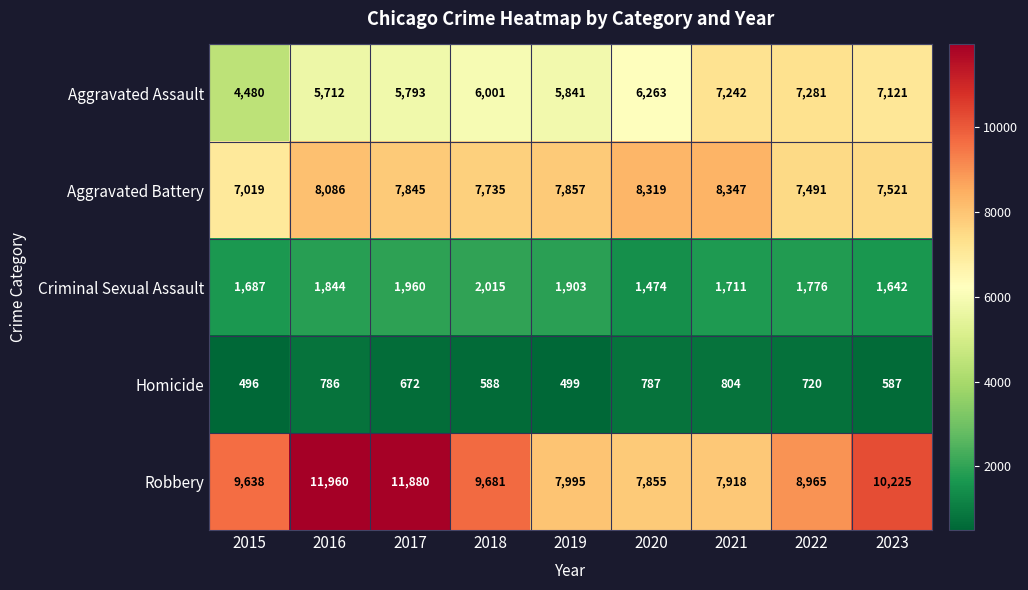

Rank the series by their maximum value, from lowest to highest.

Homicide, Criminal Sexual Assault, Aggravated Assault, Aggravated Battery, Robbery